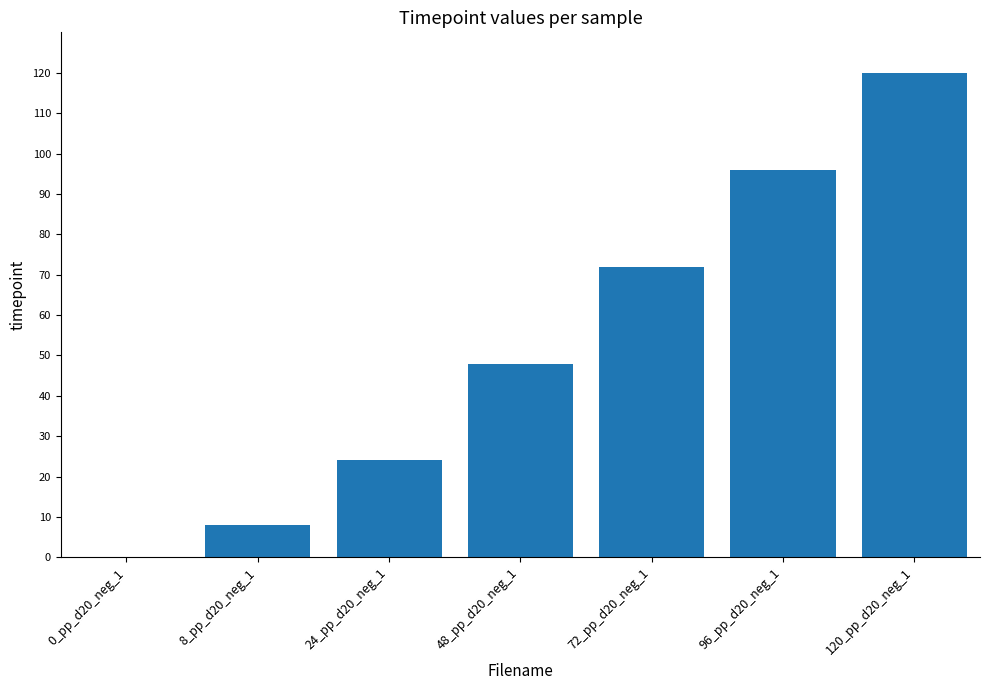

What is the change in value from 0_pp_d20_neg_1 to 24_pp_d20_neg_1?

+24